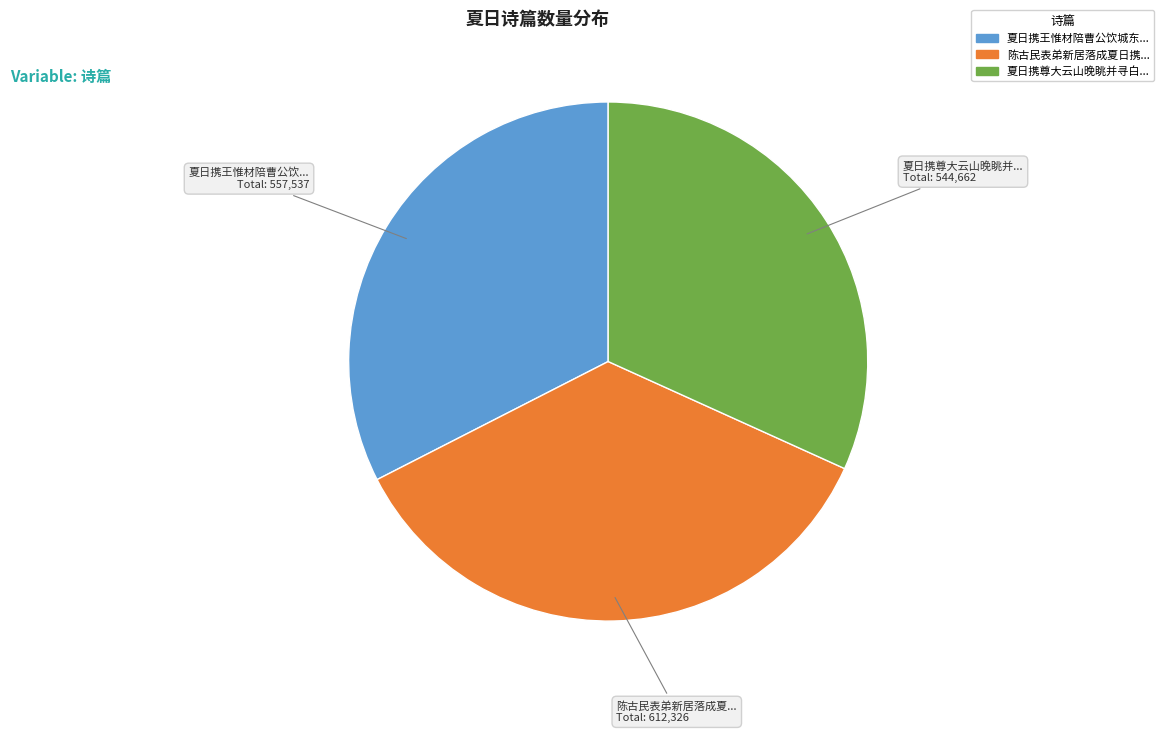

Is there a majority slice in this chart?

No